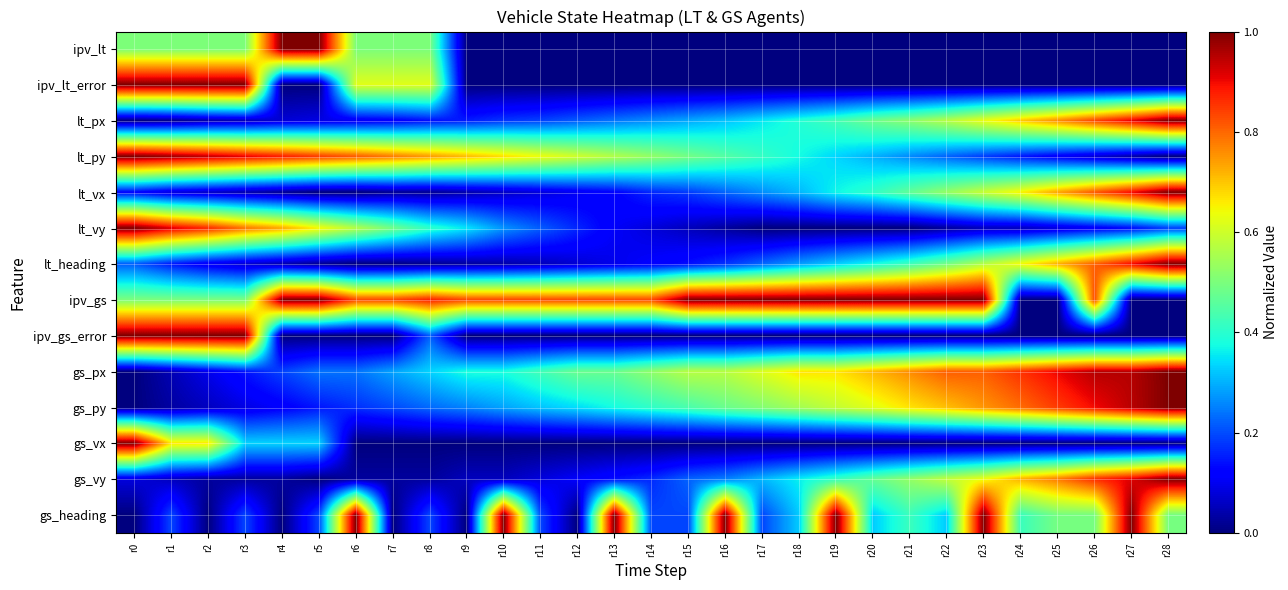

How many distinct data groups are displayed?

14